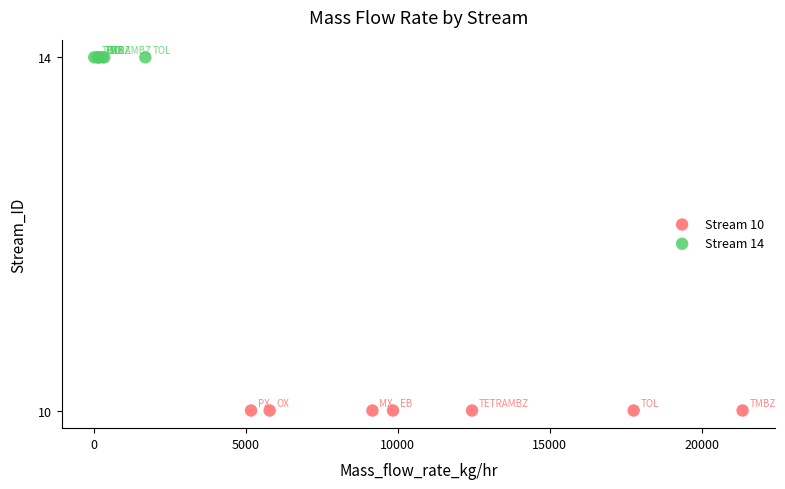

Which series contains the lowest Y value?

Stream 10